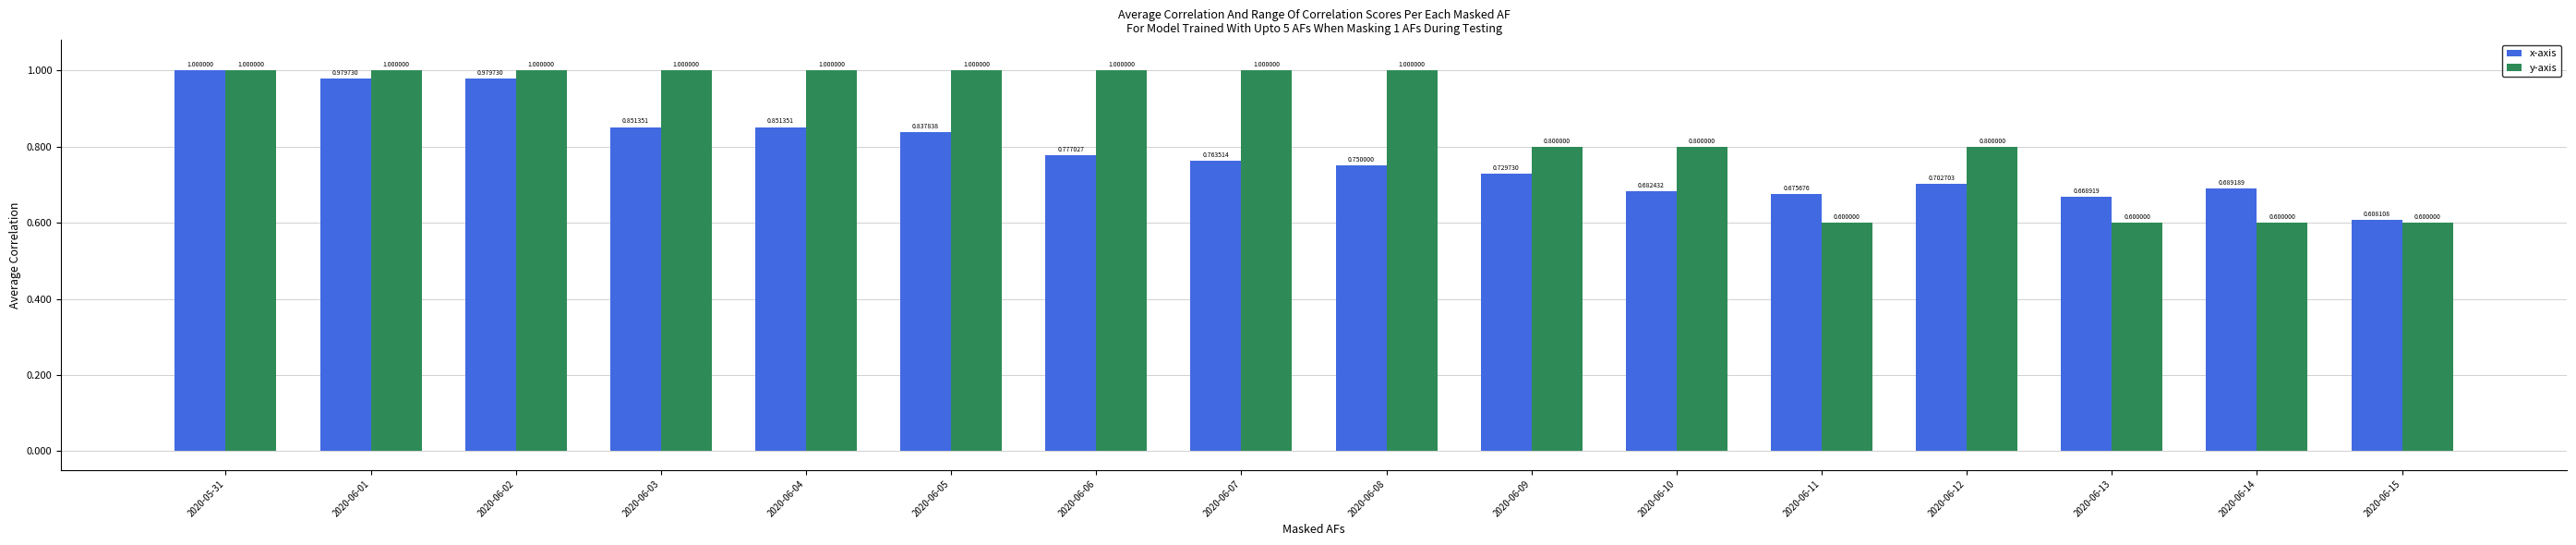

The value of x-axis at 2020-06-14 is 0.9. True or false?

False